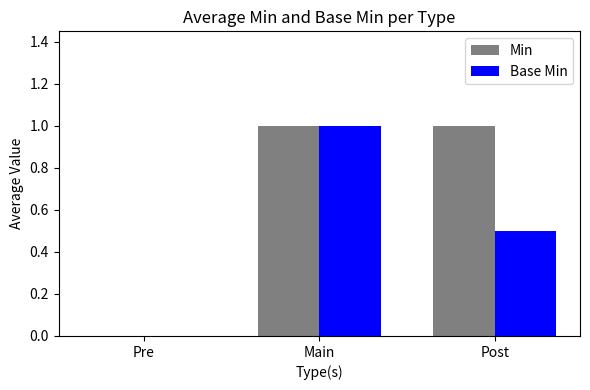

How many data points in Base Min are above 0?

2